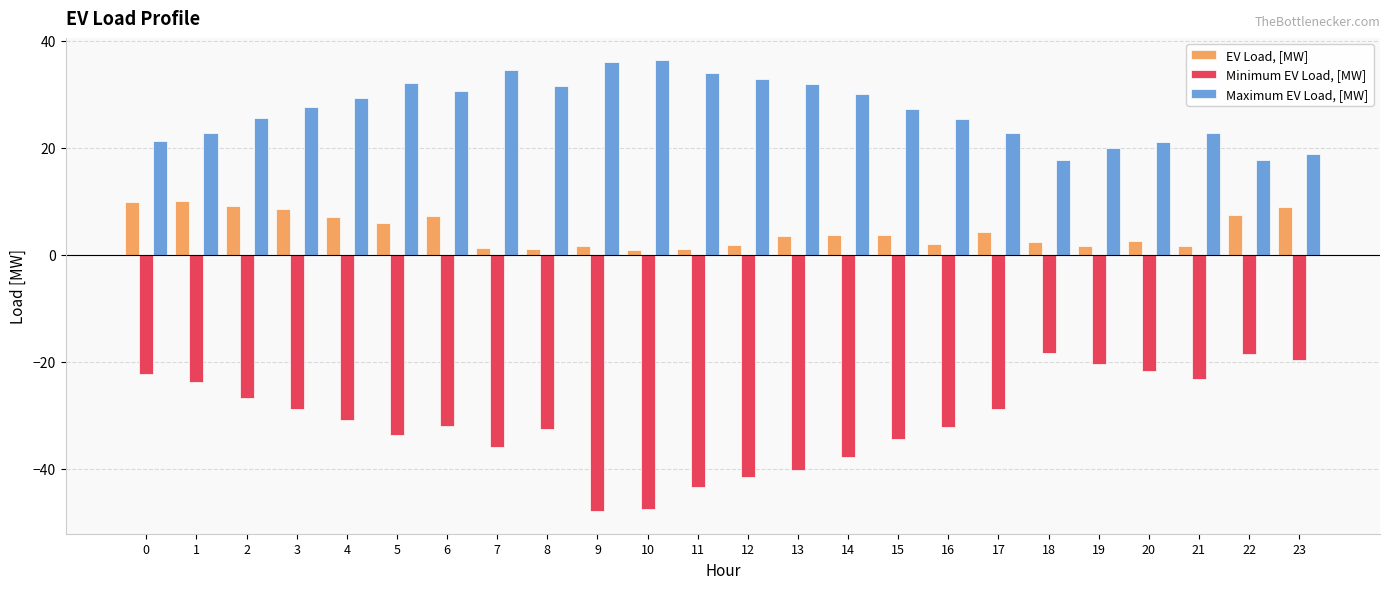

Rank the series by their average value, from highest to lowest.

Maximum EV Load, [MW], EV Load, [MW], Minimum EV Load, [MW]